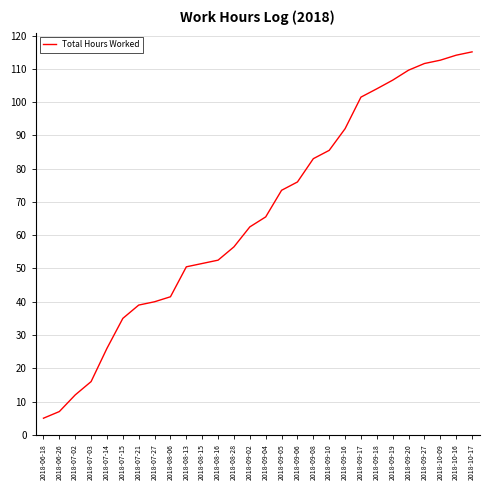

How many series are shown in this chart?

1